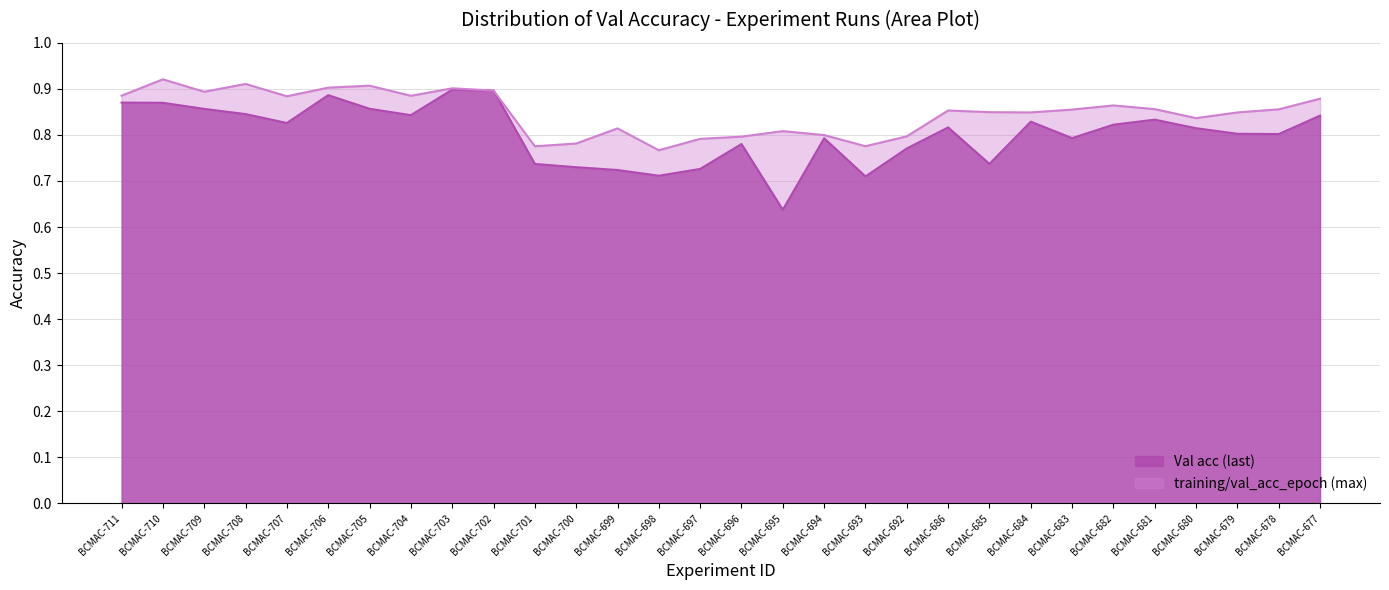

What is the total value across all series at BCMAC-679?

1.7